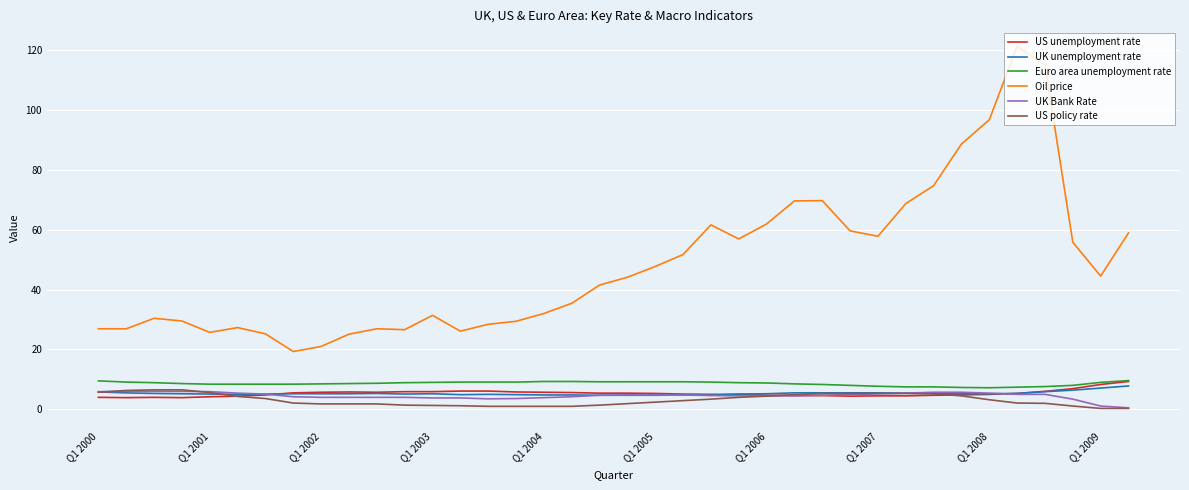

Which series has the widest spread of values?

Oil price